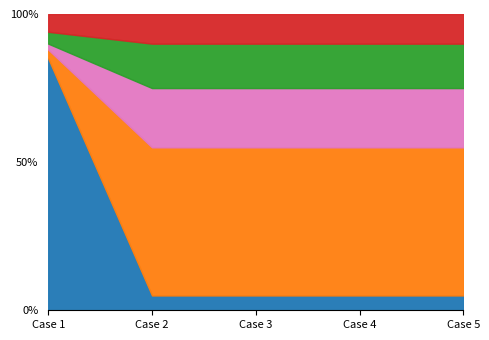

What is the total value across all series at Case 3?

100.0